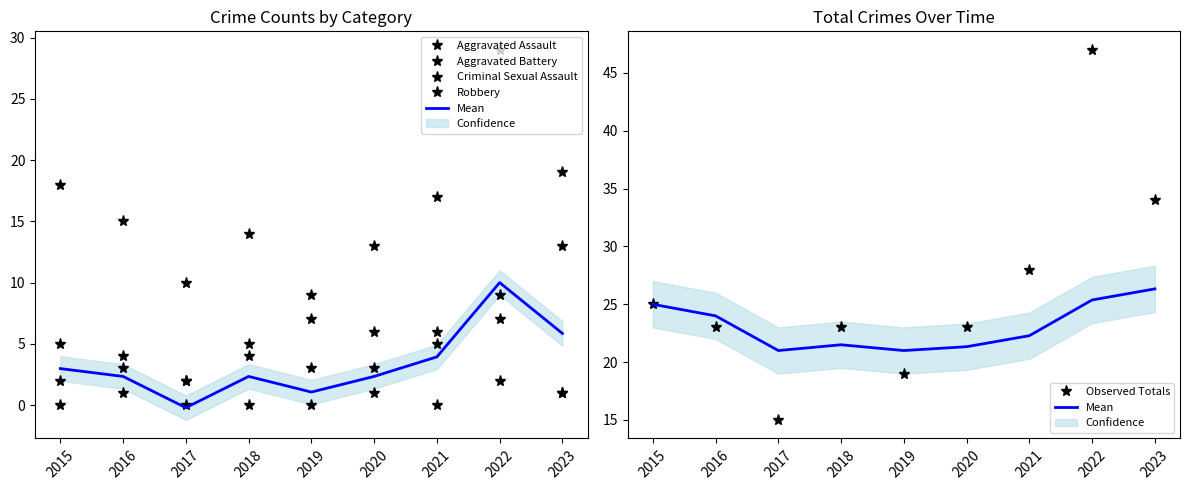

At how many categories does at least one series exceed 24?

4